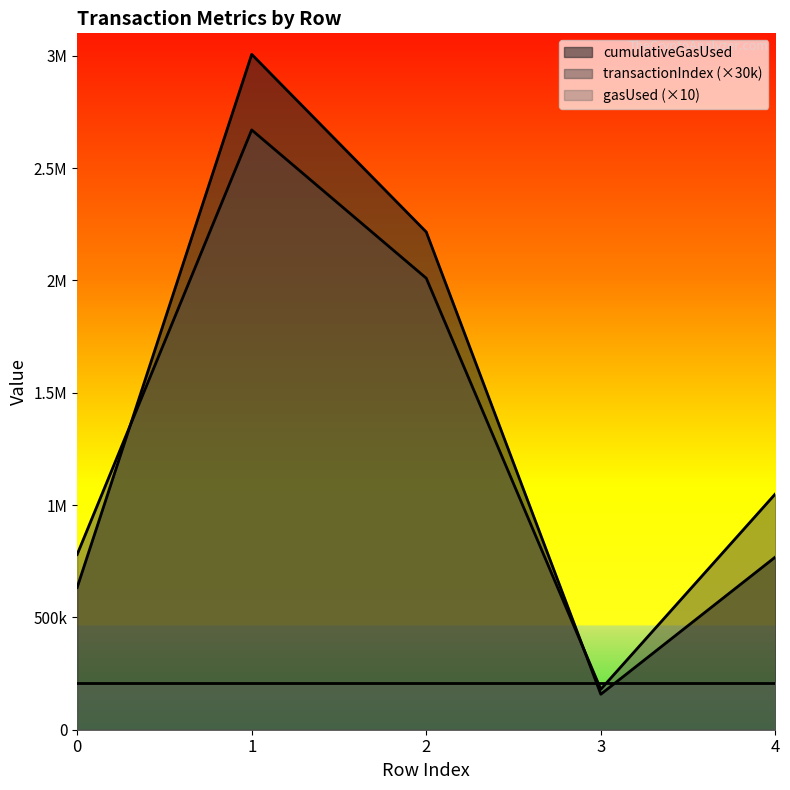

Which series has the widest spread of values?

cumulativeGasUsed